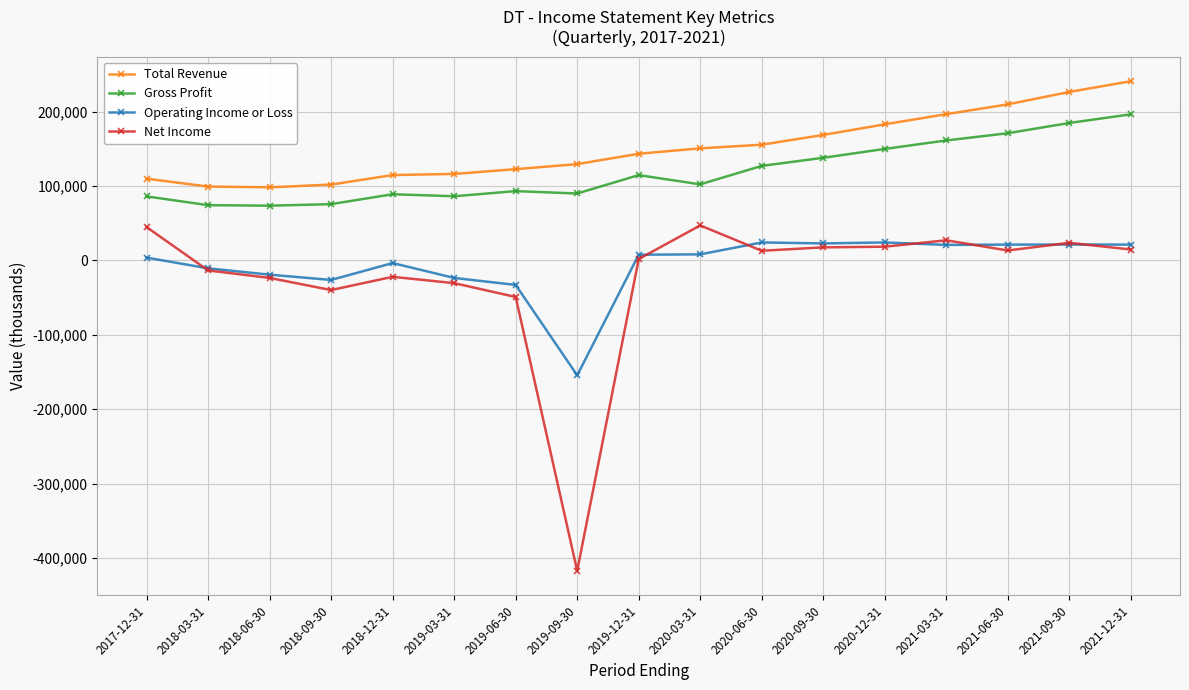

What is the value of the Net Income point at the 16th from the left?

23600